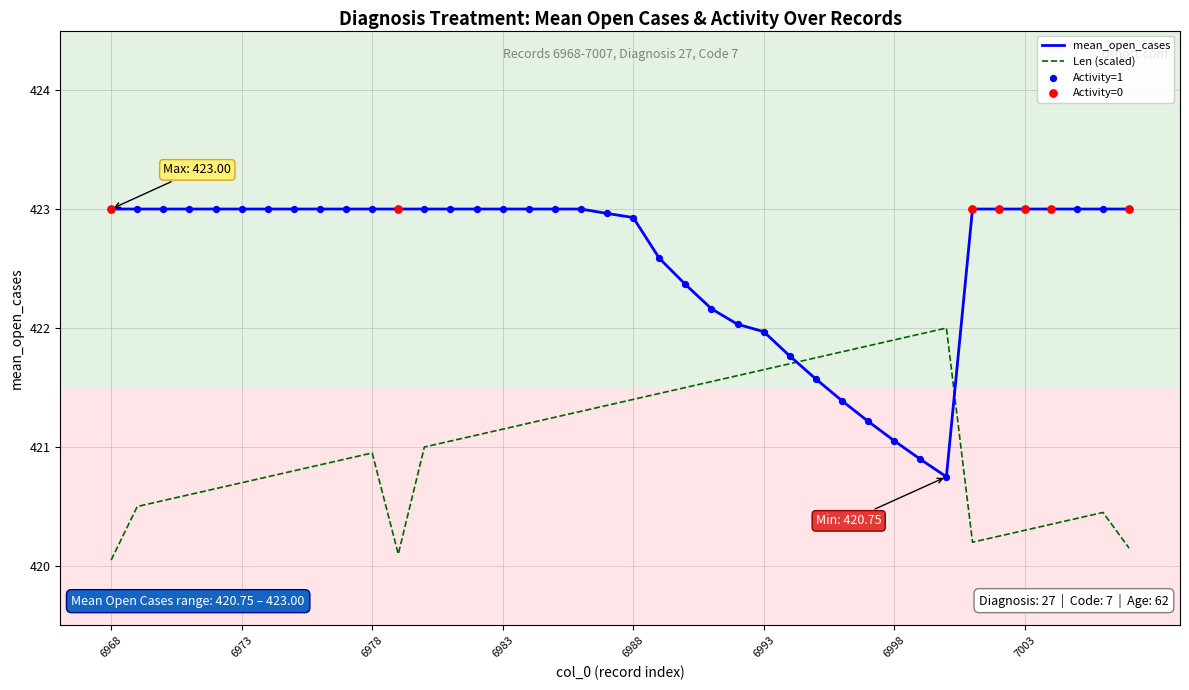

Which series has the largest total across all categories?

mean_open_cases